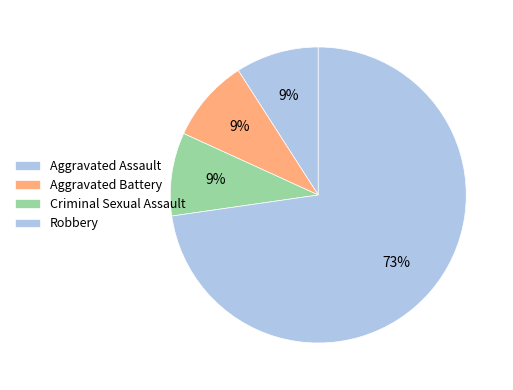

Does Aggravated Assault account for over 50% of the chart?

No